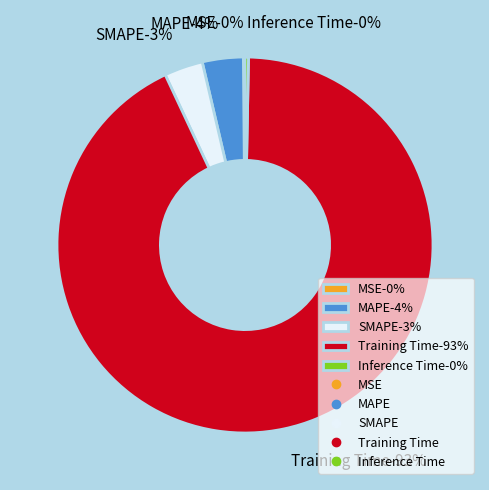

To the nearest percent, what is the difference between the SMAPE and Inference Time slice percentages?

3%